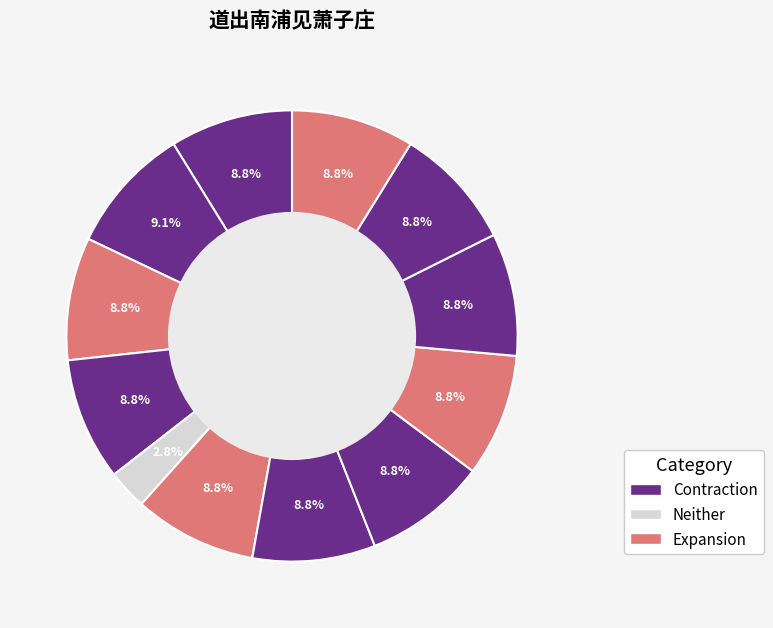

How many segments does this pie chart have?

12